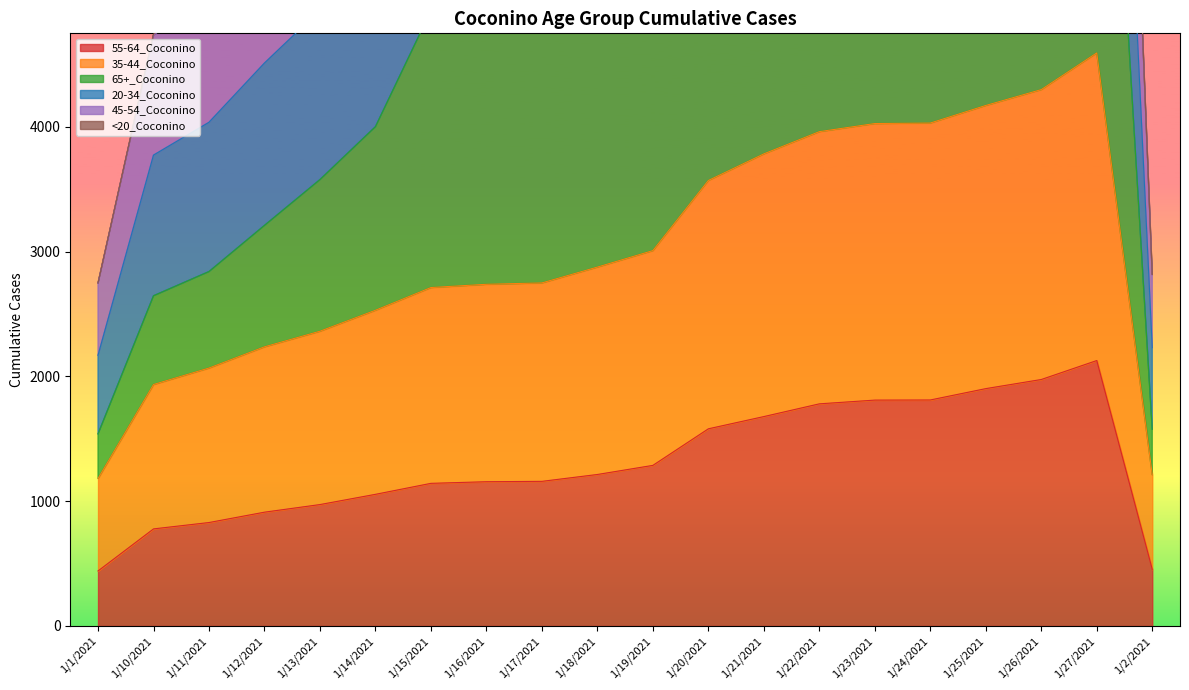

The value of 35-44_Coconino at 1/25/2021 is 4171. True or false?

True